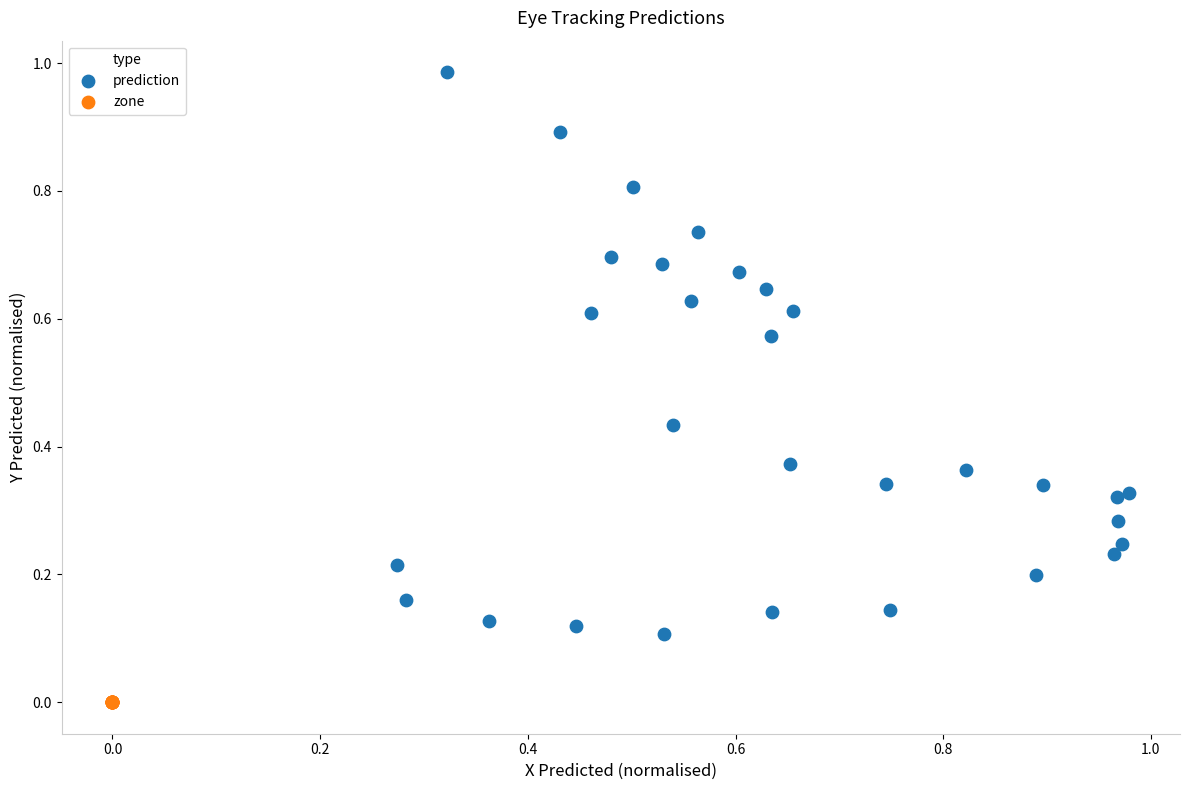

What are all the series names shown in the legend?

prediction, zone